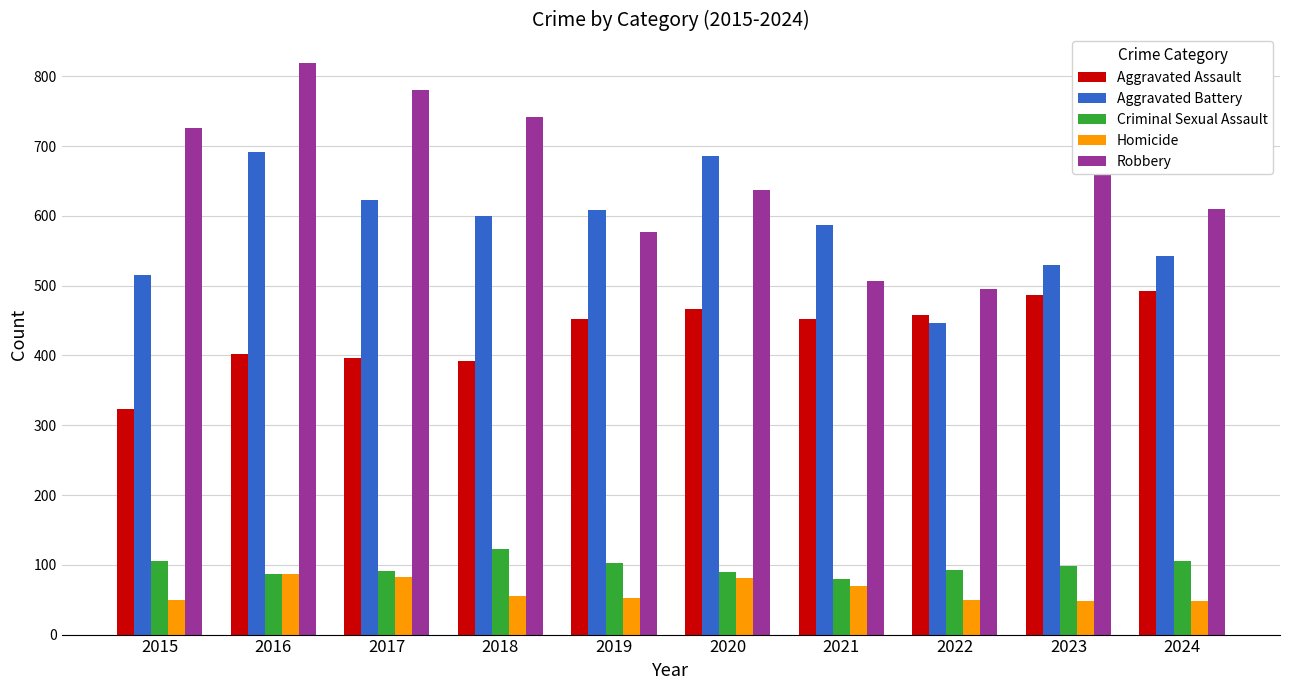

What is the difference between the maximum and minimum values in the Aggravated Assault series?

169